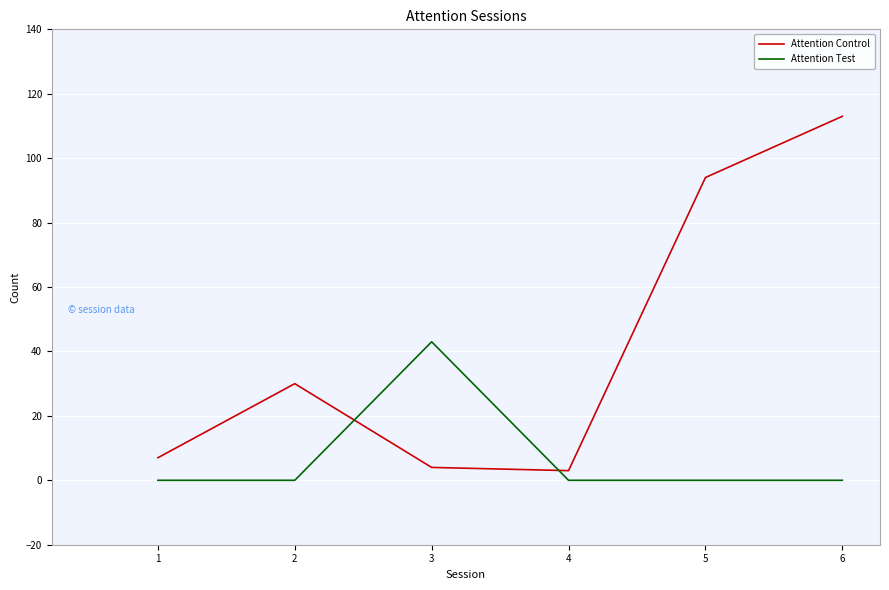

Rank the series by their maximum value, from lowest to highest.

Attention Test, Attention Control